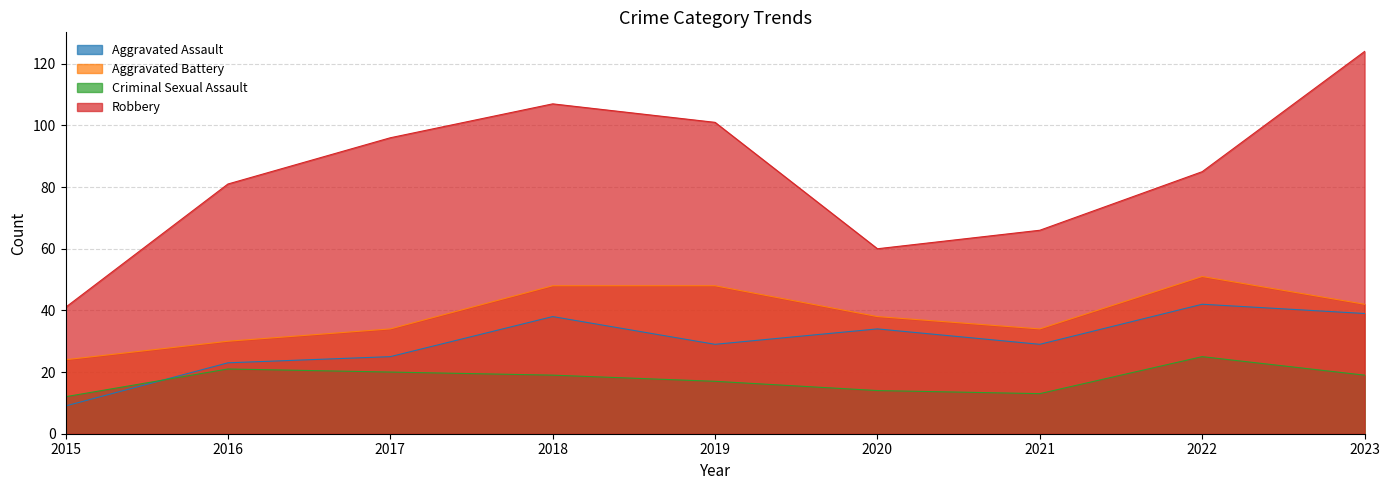

How many interior local valleys does the Aggravated Battery series have?

1